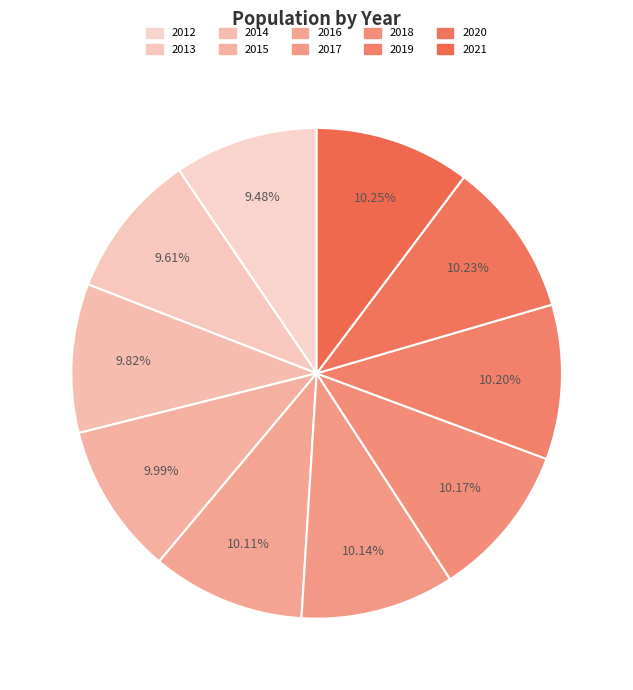

What is the ratio of the value at 2013 to the value at 2014?

1.0